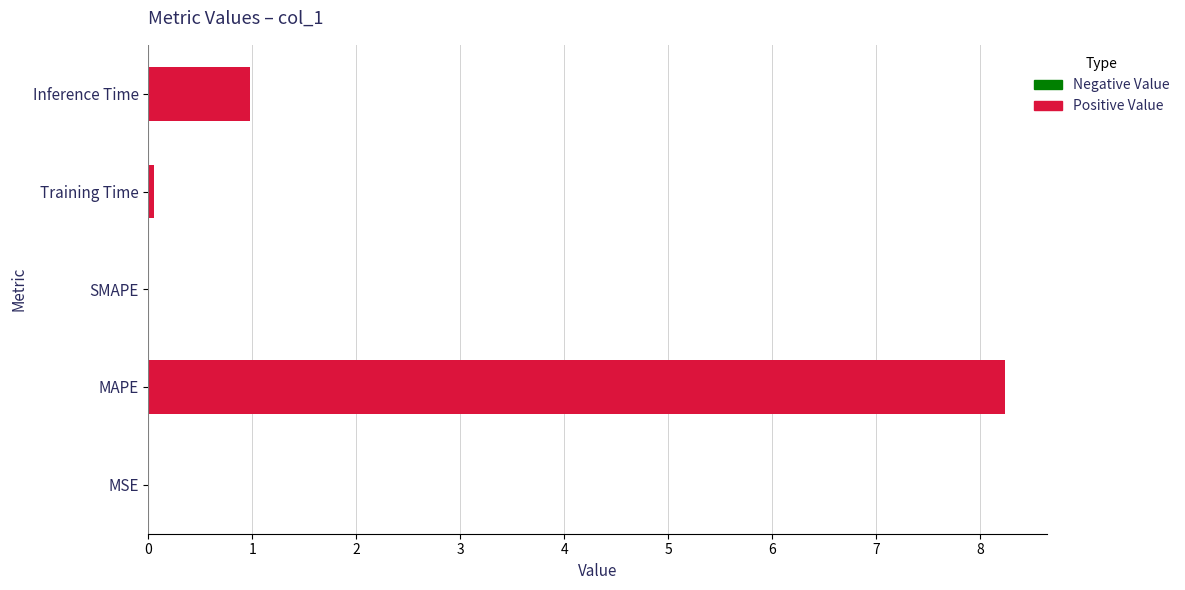

What is the greatest value displayed?

8.2